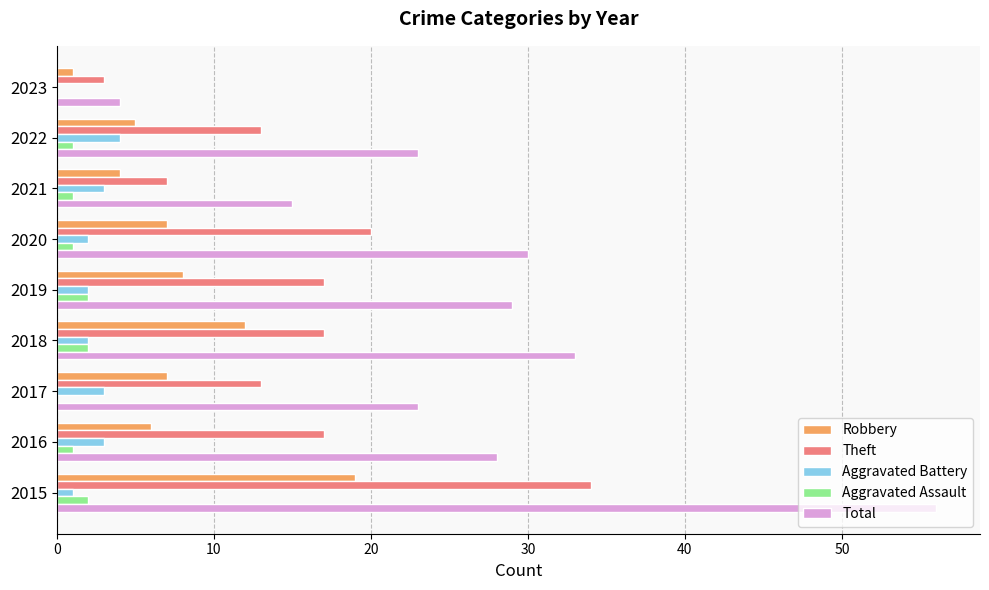

How many data points does each series have?

9